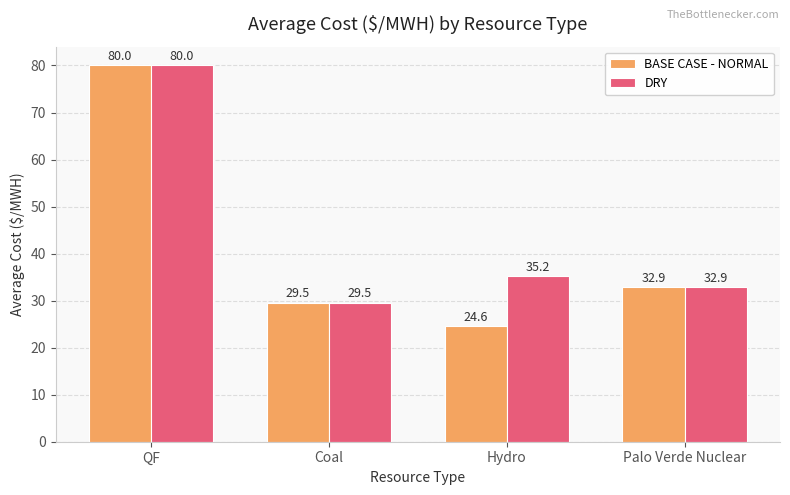

What is the difference between the maximum and minimum values in the BASE CASE - NORMAL series?

55.4